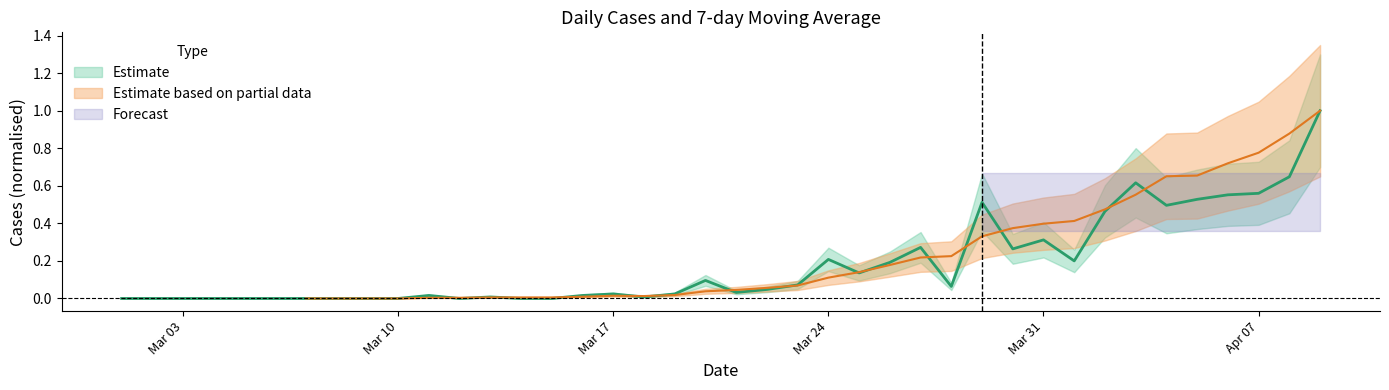

True or false: the data has more than 0 interior local peaks.

True